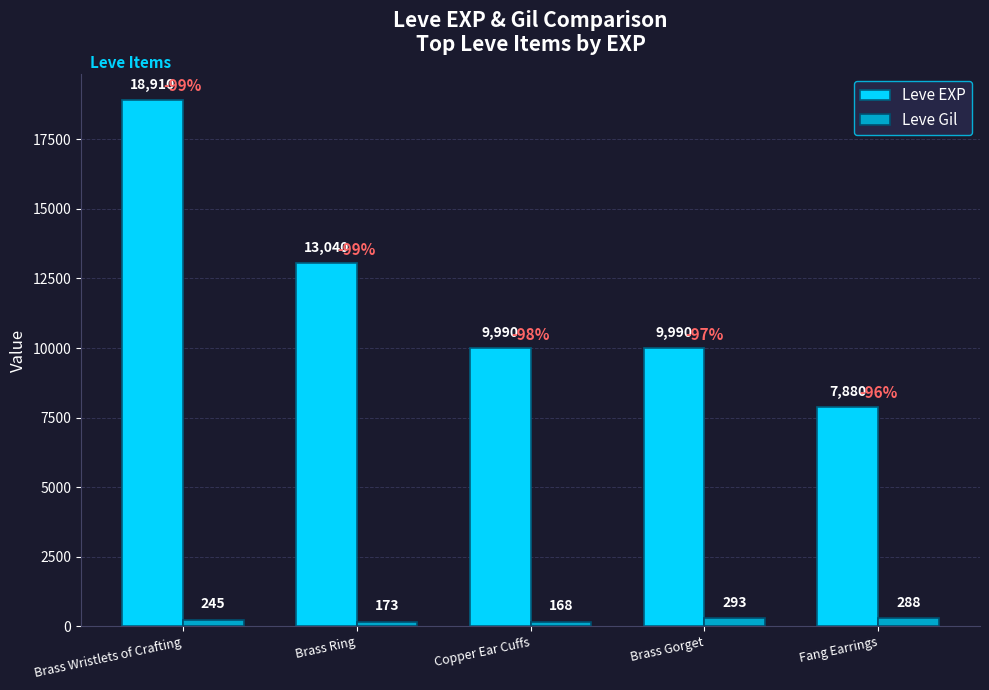

What is the sum of all Leve Gil values?

1167